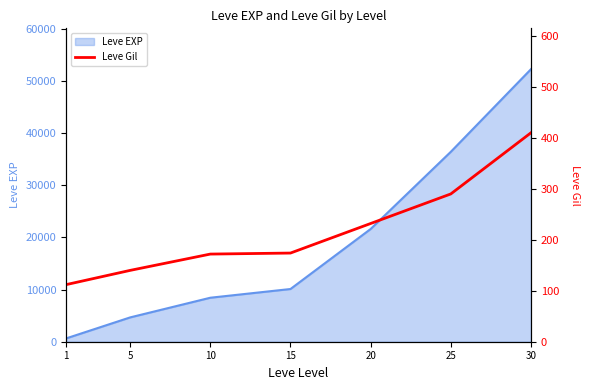

Rank the categories by Leve EXP value from lowest to highest.

1, 5, 10, 15, 20, 25, 30